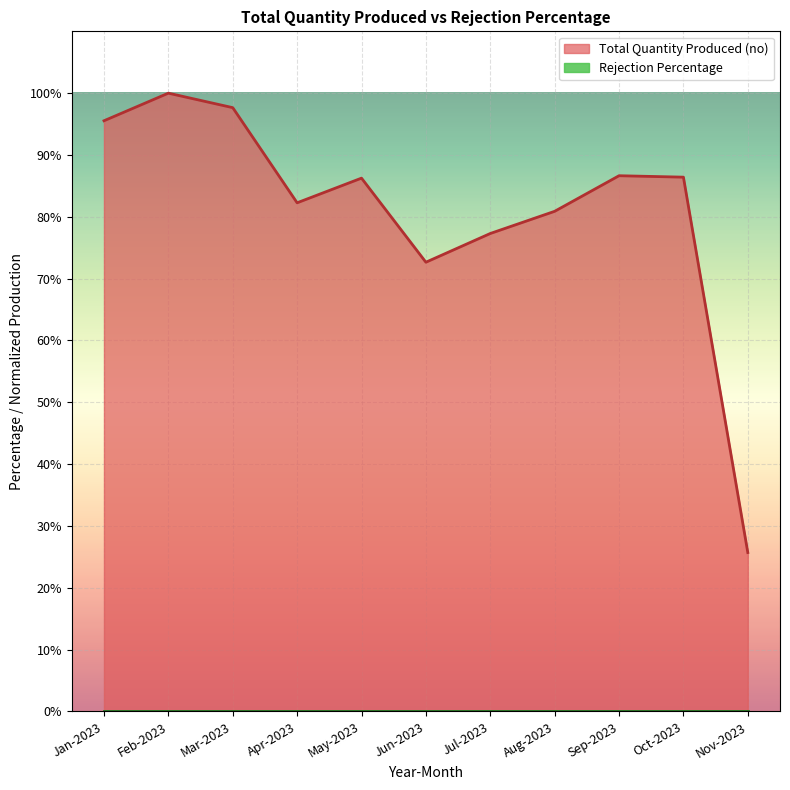

Is it true that the value at Apr-2023 is 141.0?

False